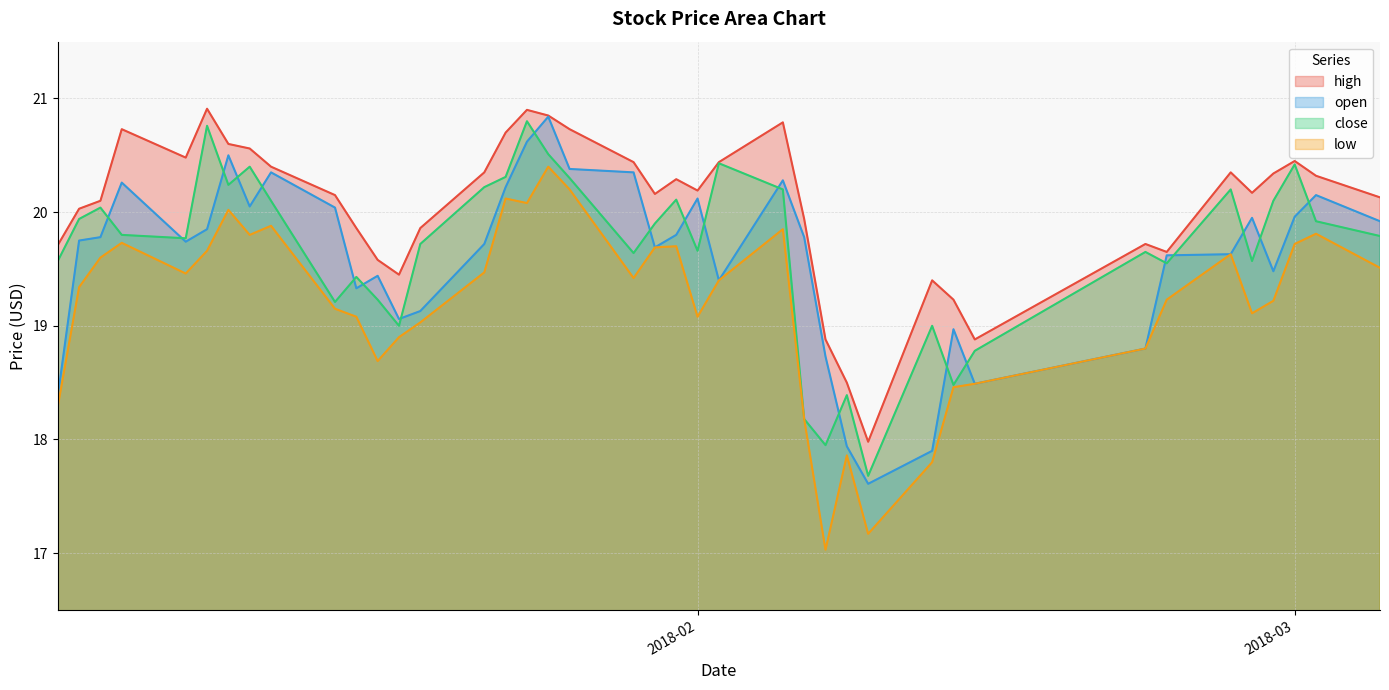

What is the lowest value of the low series?

17.0